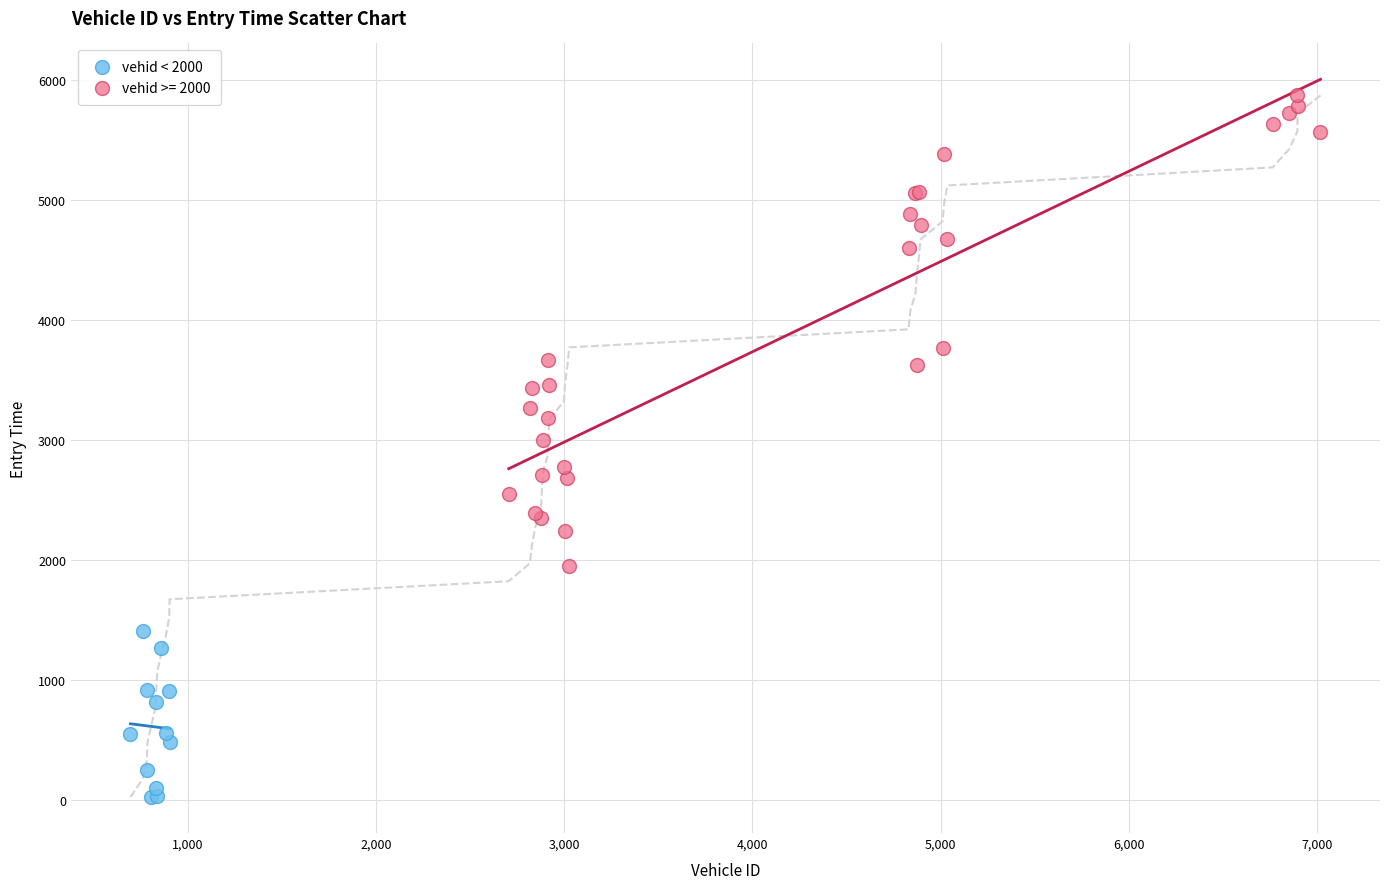

Which series reaches the maximum Y coordinate?

vehid >= 2000